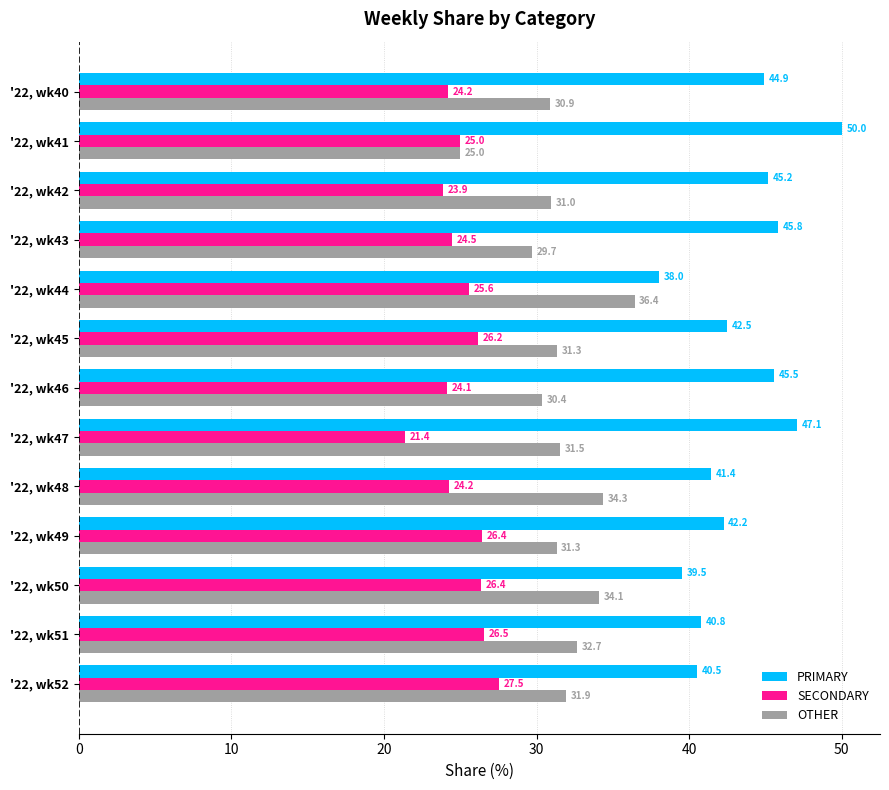

The value of SECONDARY at '22, wk47 is 21.4. True or false?

True